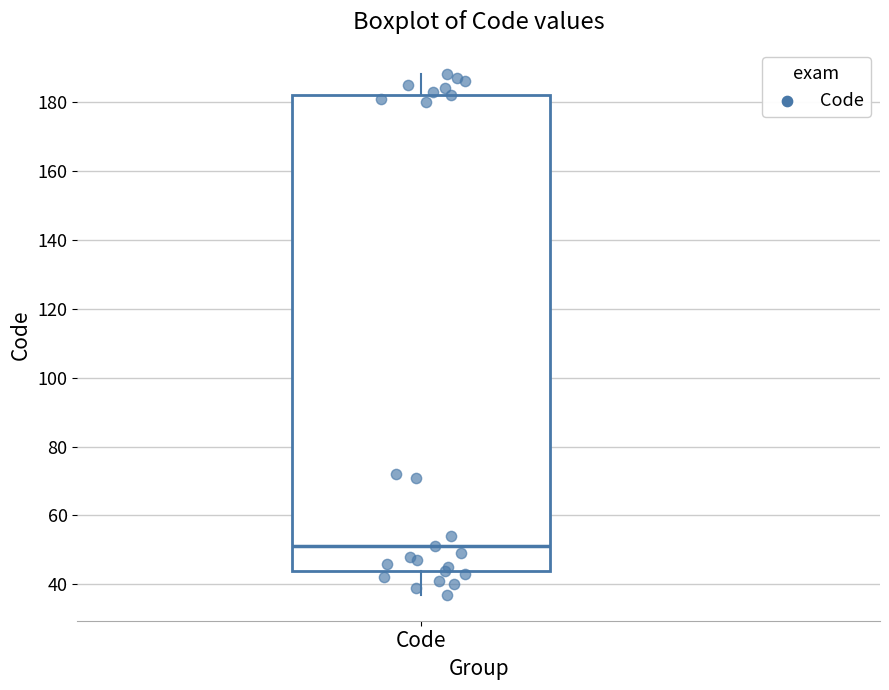

Where does the upper whisker of the box for Code end on the y-axis? The values are not printed on the chart, so give them approximately, as read against the axis.

188